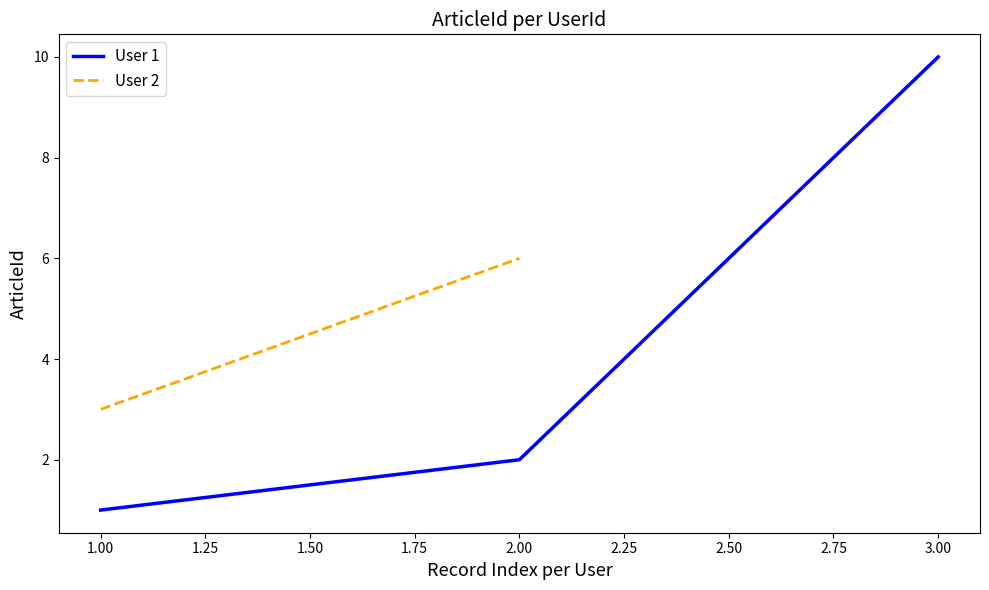

At which label does User 1 reach its minimum?

1.00